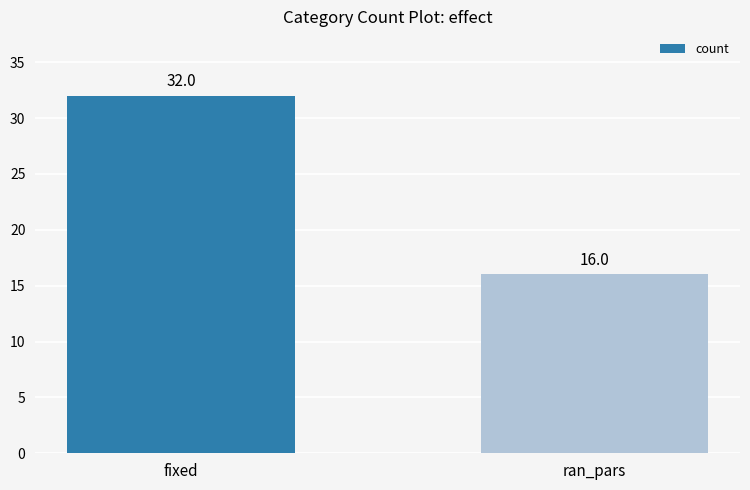

How many distinct data groups are displayed?

1